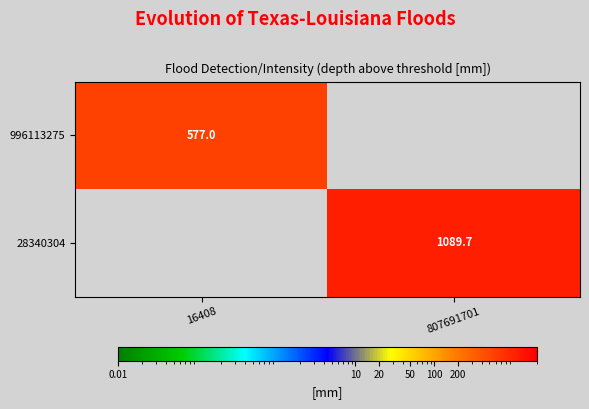

The value of 996113275 at 16408 is 577.0. True or false?

True